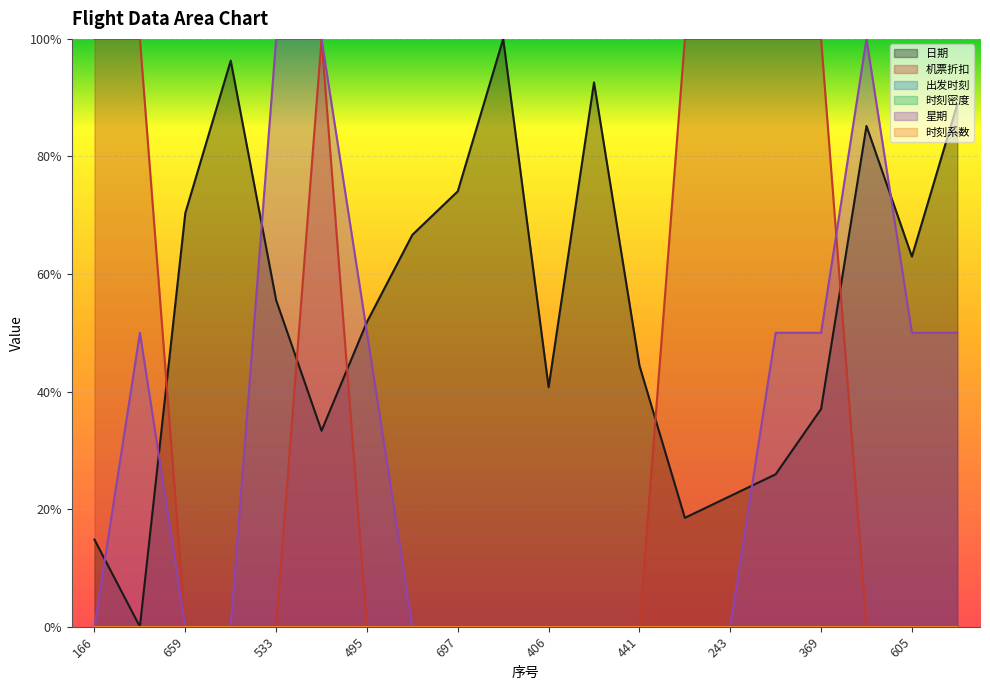

Does the chart display data point markers on the line(s)?

No